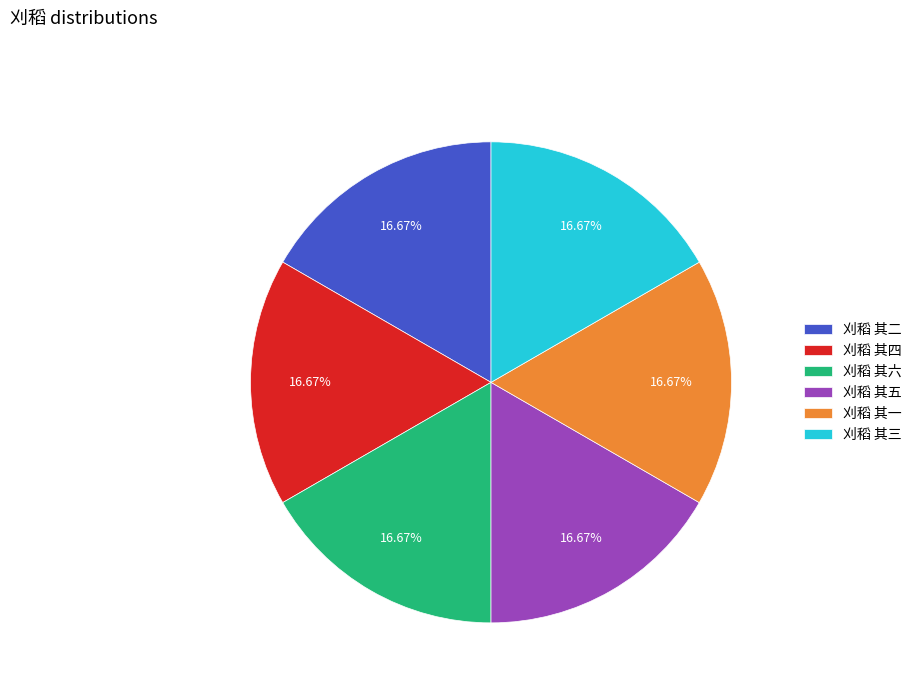

Approximately how many times larger is the value at 刈稻 其一 compared to 刈稻 其六?

1.0